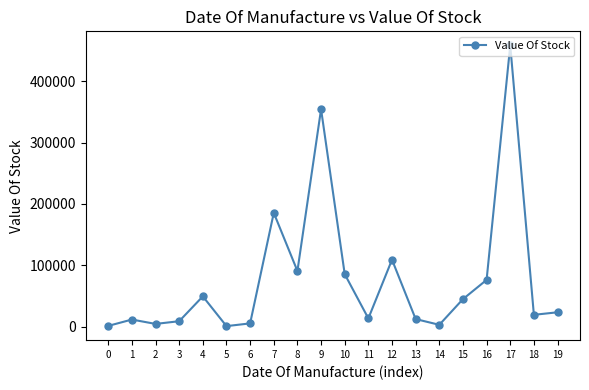

What is the value of the 2nd point from the left?

11362.5